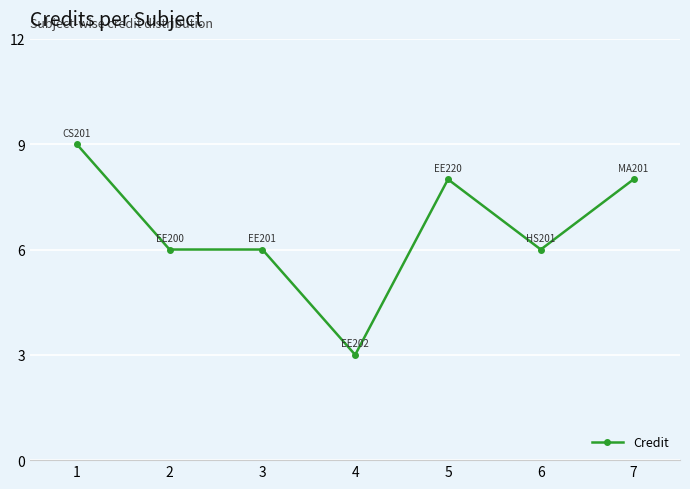

Read the value at 7.

8